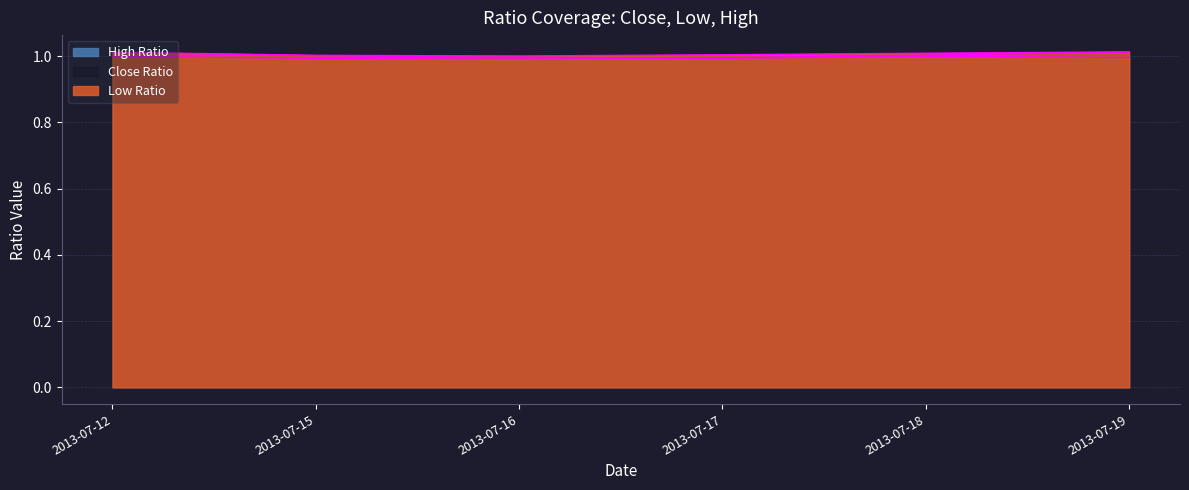

At which category does Low Ratio reach its first local valley?

2013-07-16